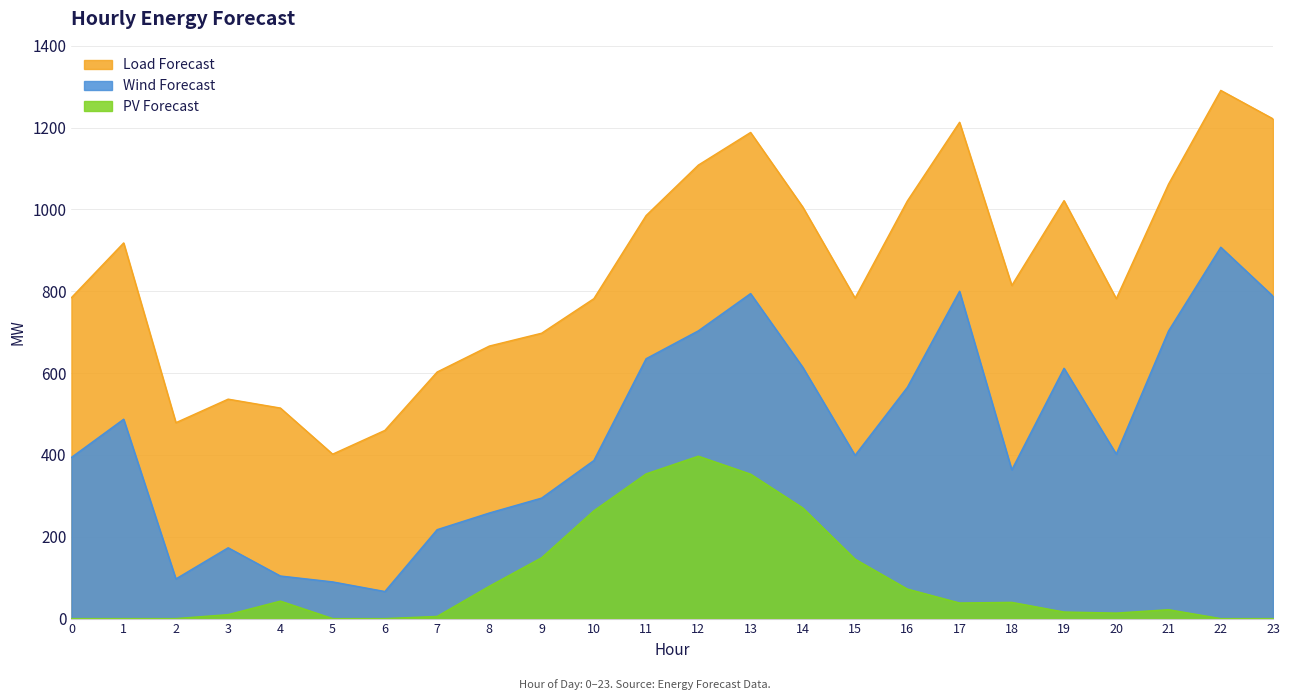

At which label does Load Forecast first exceed 814?

1